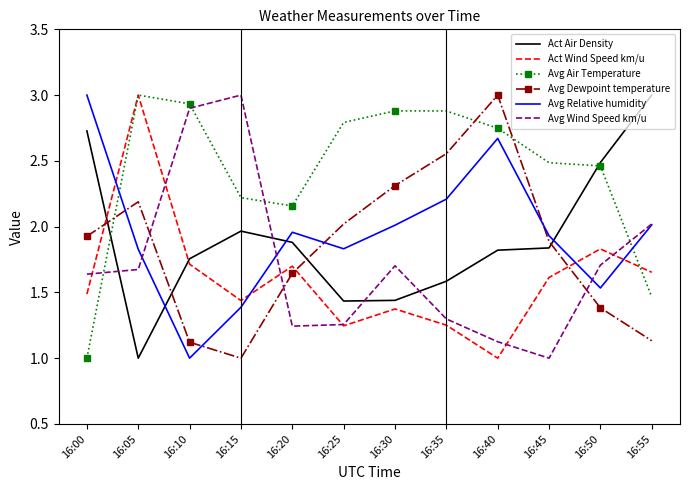

At which label does Avg Air Temperature reach its minimum?

16:00